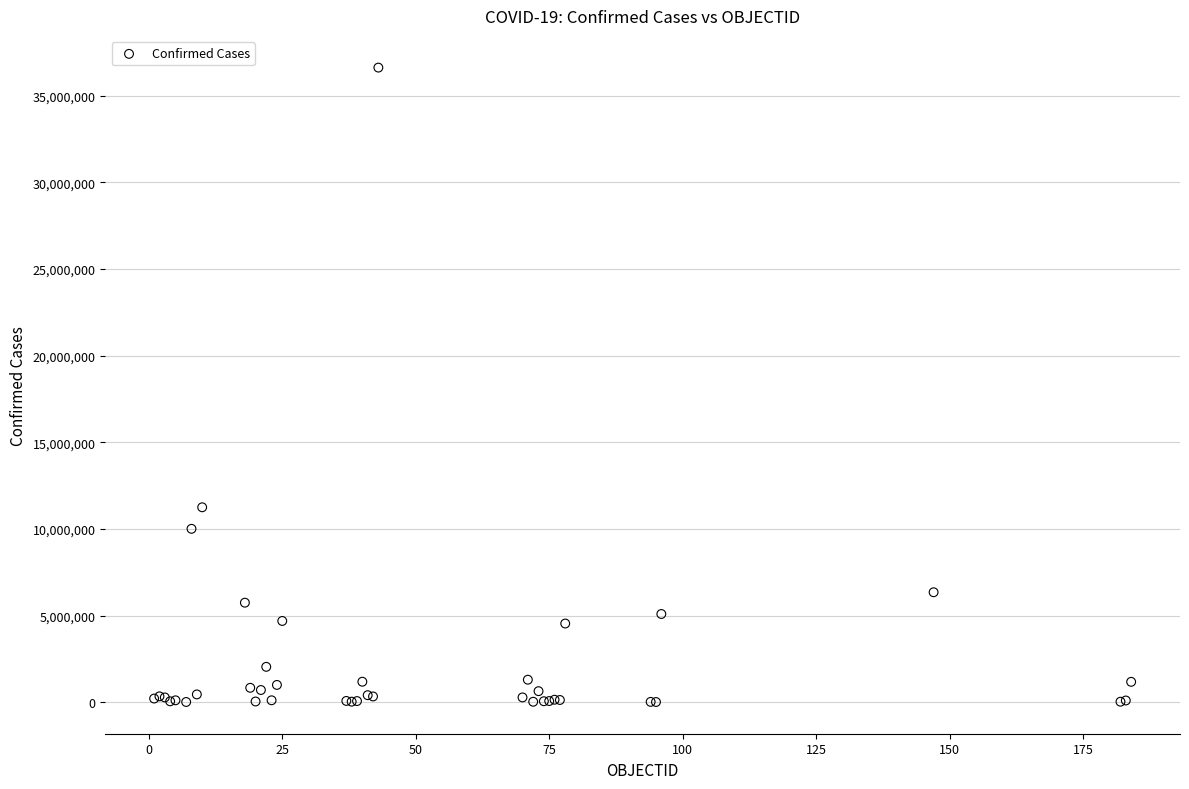

What Y value in the scatter plot is closest to 18317875?

11247412